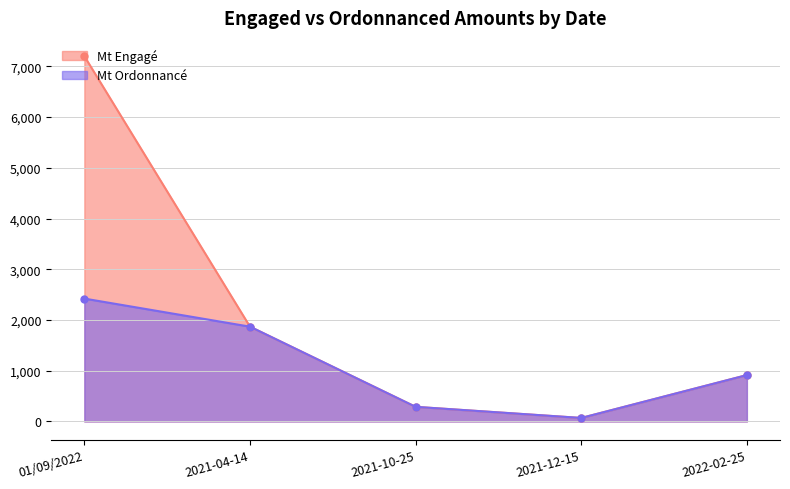

How many data points in Mt Engagé are less than 914?

2